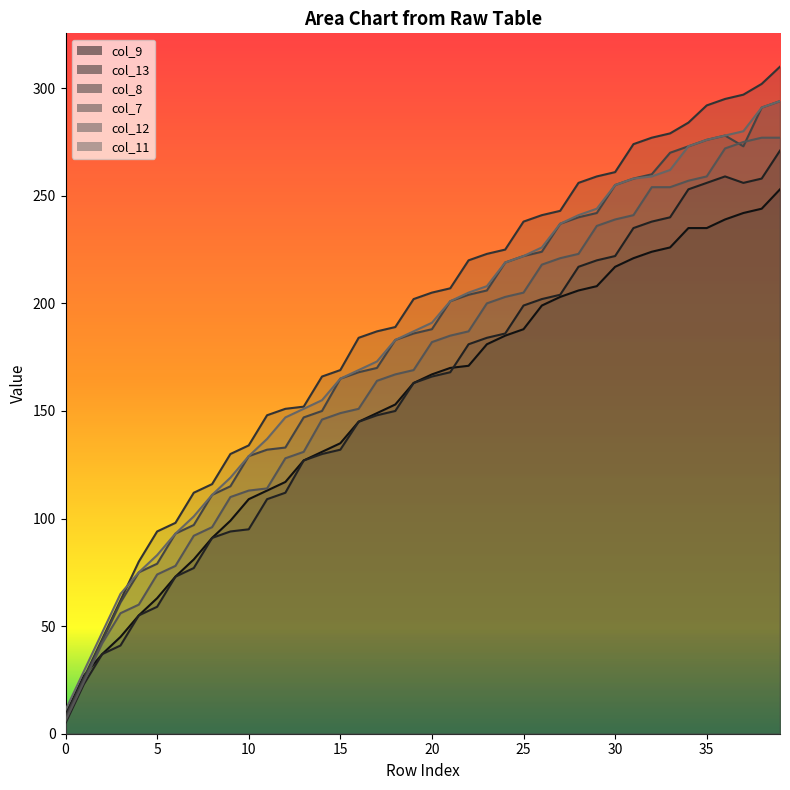

What is the highest value of the col_9 series?

253